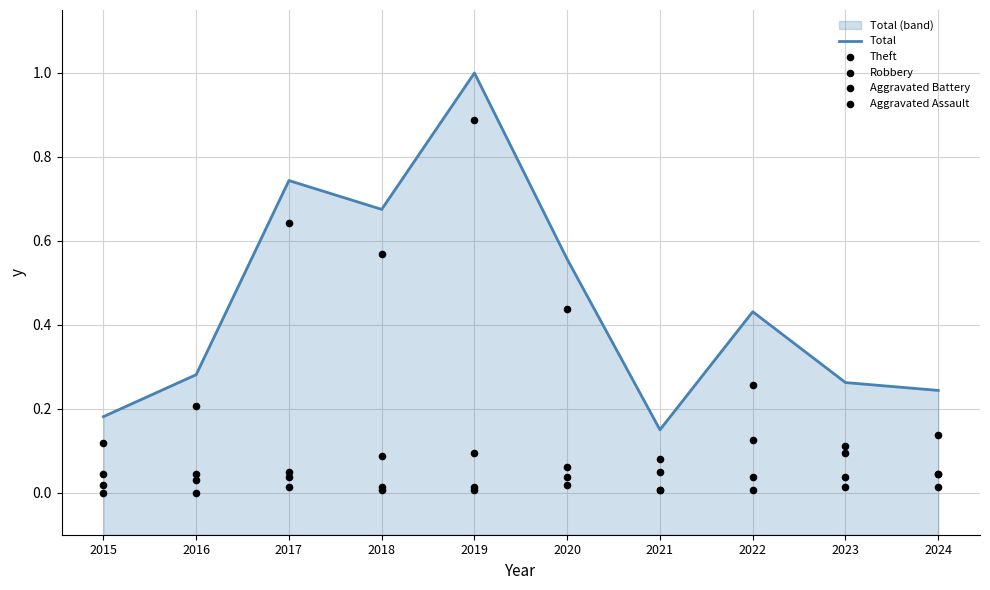

Which series contains the highest Y value?

Total